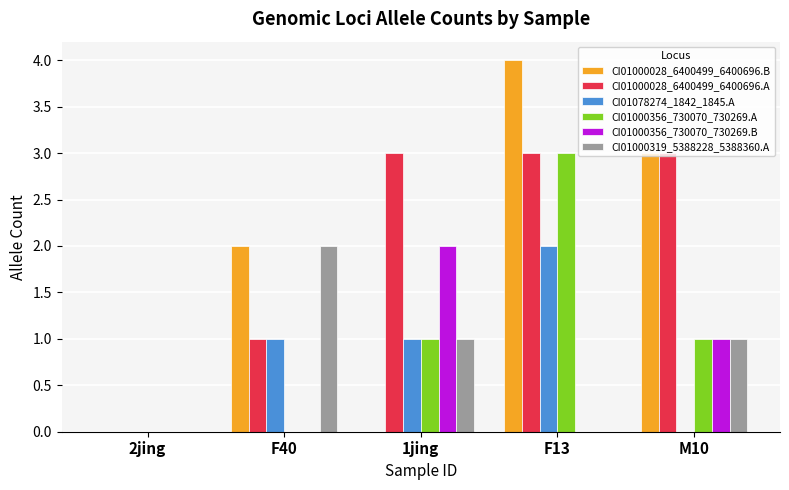

Which series has the largest total across all categories?

CI01000028_6400499_6400696.A